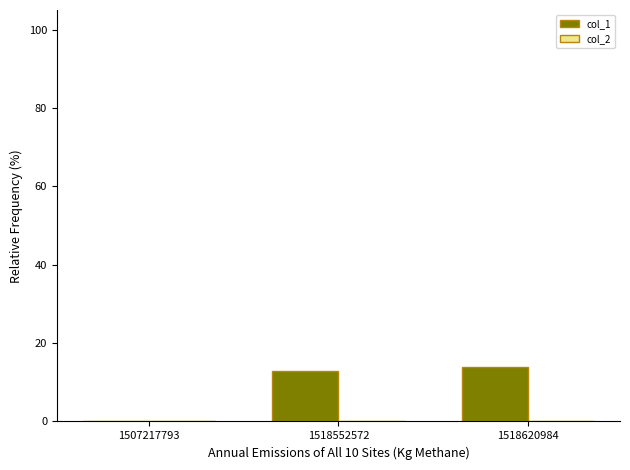

Reading right to left, transcribe all the data shown in this chart.

1518620984=14	1518552572=13	1507217793=0